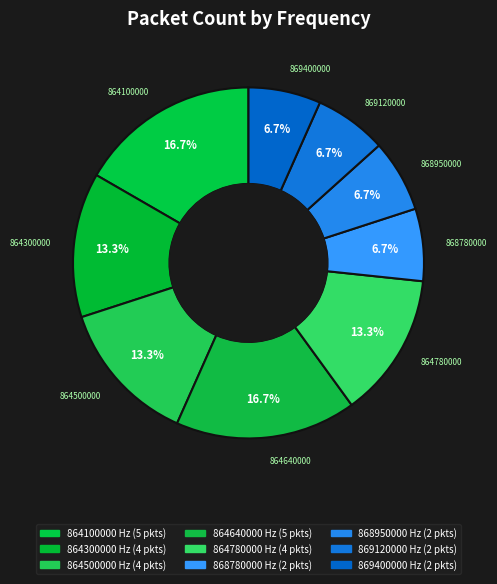

Does any single category account for the majority?

No